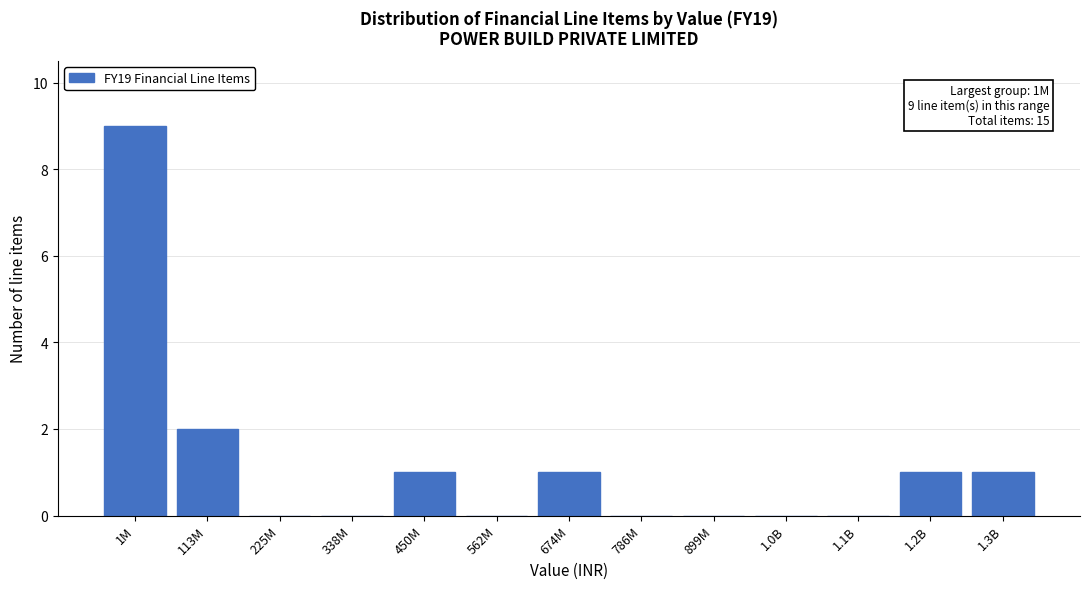

Reading left to right, what are all the values shown in this chart?

1M=9	113M=2	225M=0	338M=0	450M=1	562M=0	674M=1	786M=0	899M=0	1.0B=0	1.1B=0	1.2B=1	1.3B=1